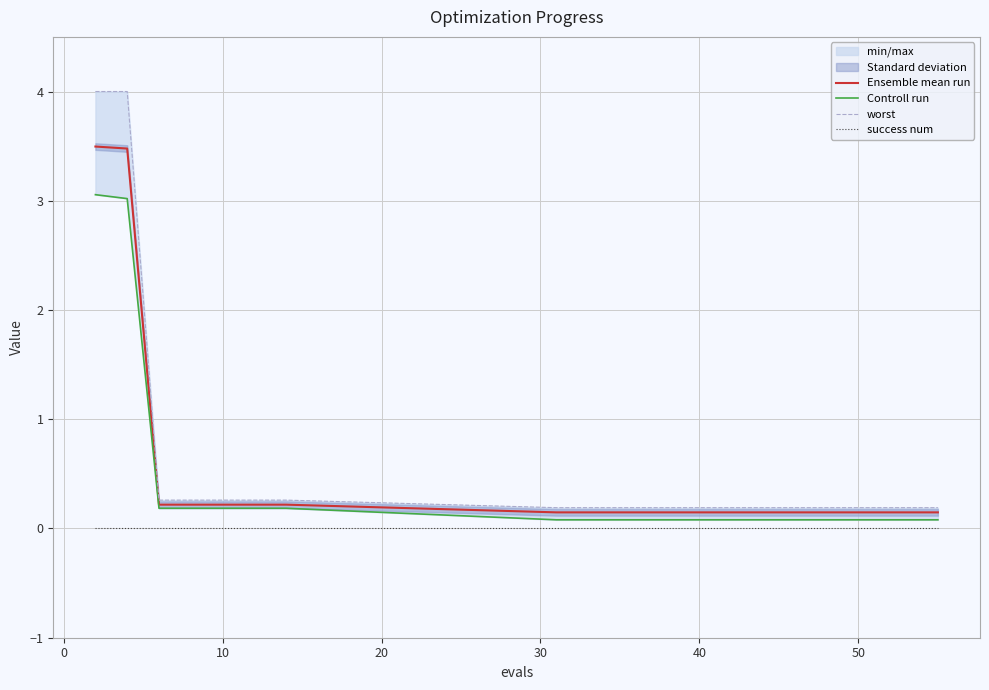

What is the greatest value displayed?

4.0